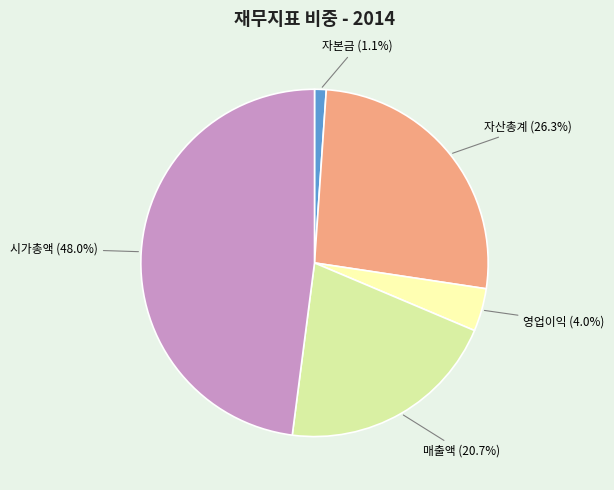

Is there a majority slice in this chart?

No